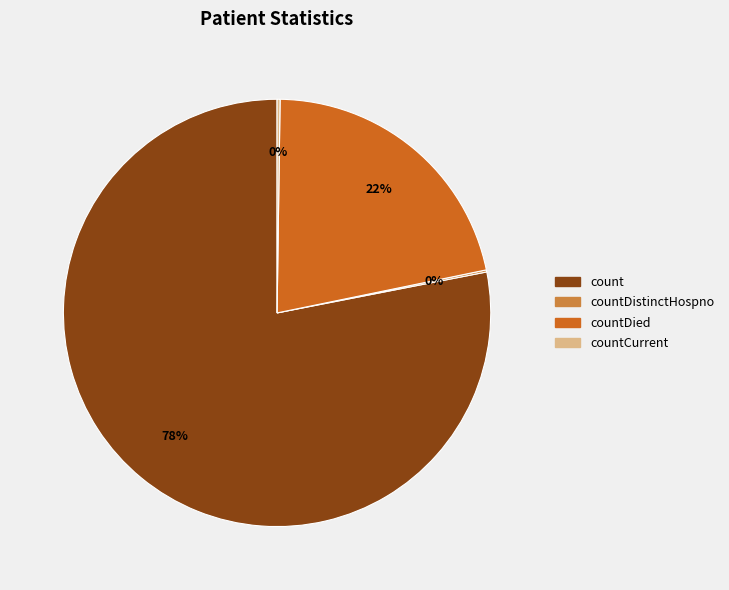

Does any single category account for the majority?

Yes